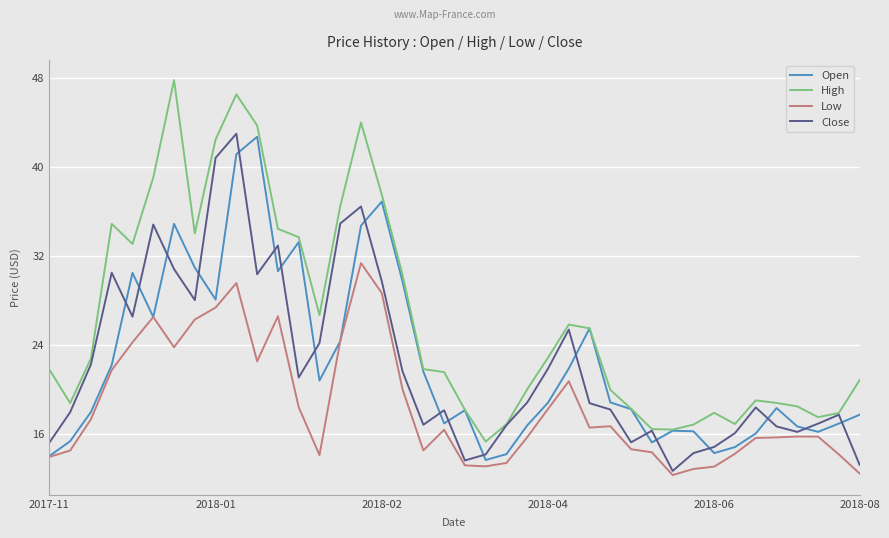

True or false: High and Low intersect in this chart.

False